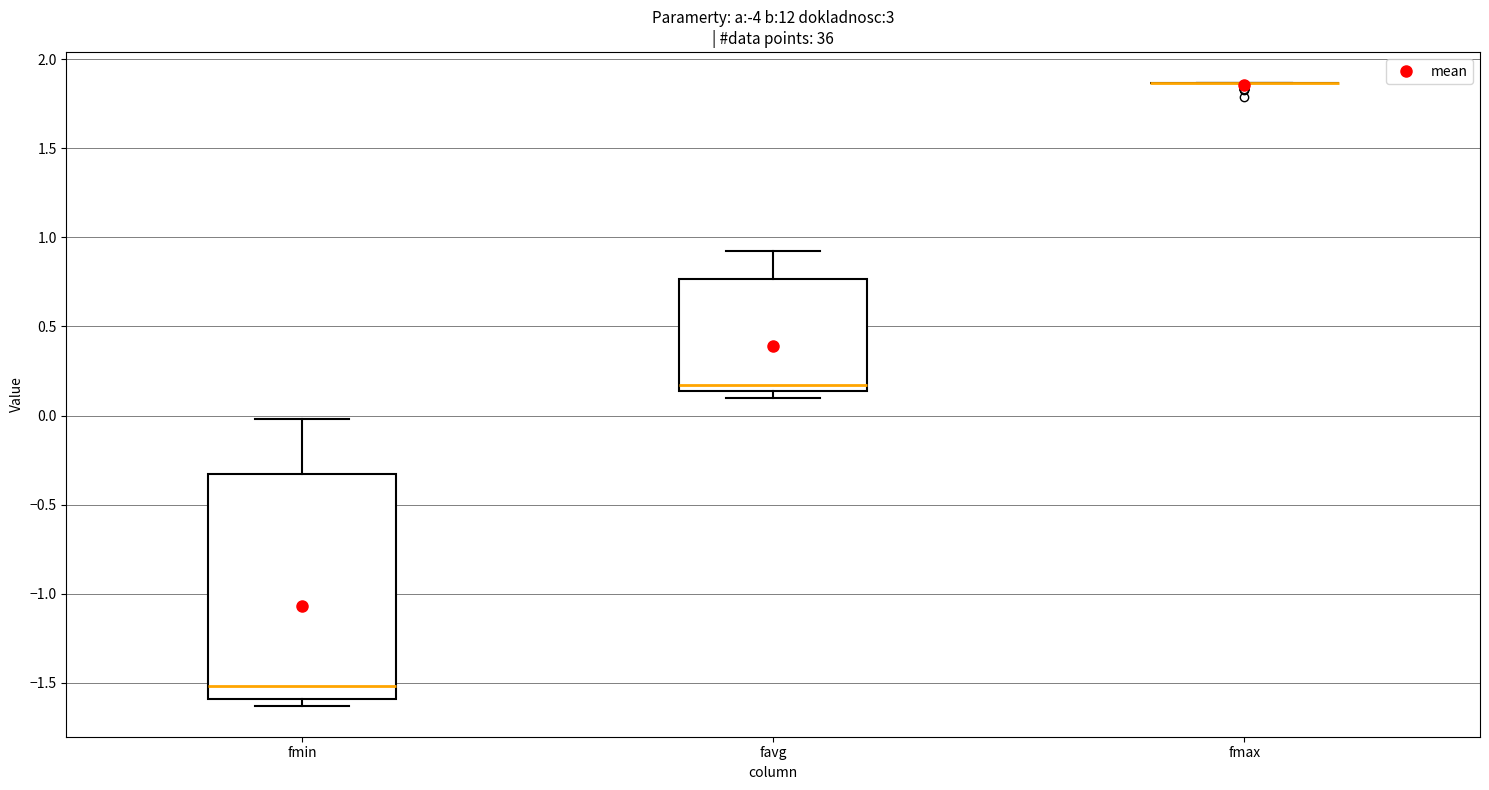

Reading left to right, read every box against the y-axis: the position of its median line, the range the box covers, and the ends of its whiskers. The values are not printed on the chart, so give them approximately, as read against the axis.

fmin: median -1.50, box -1.60 to -0.35, whiskers -1.65 to 0.00
favg: median 0.15 (just above the box's lower edge), box 0.15 to 0.75, whiskers 0.10 to 0.90
fmax: box collapsed to a line at 1.85, whiskers 1.85 to 1.85